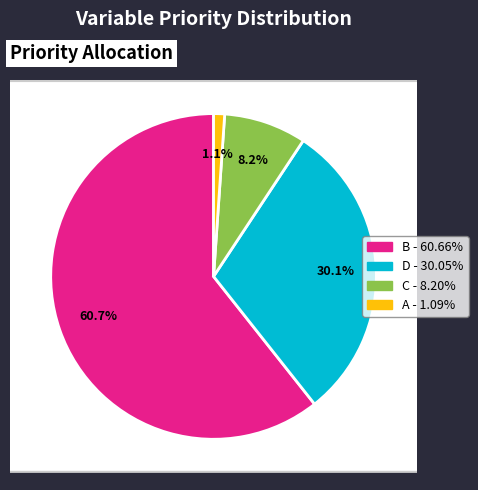

Rank the categories by value from highest to lowest.

B, D, C, A